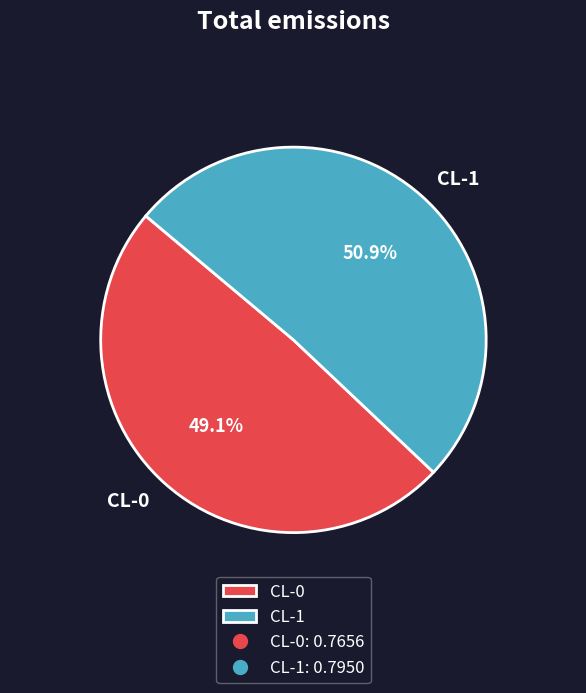

Rank the categories by value from highest to lowest.

CL-1, CL-0